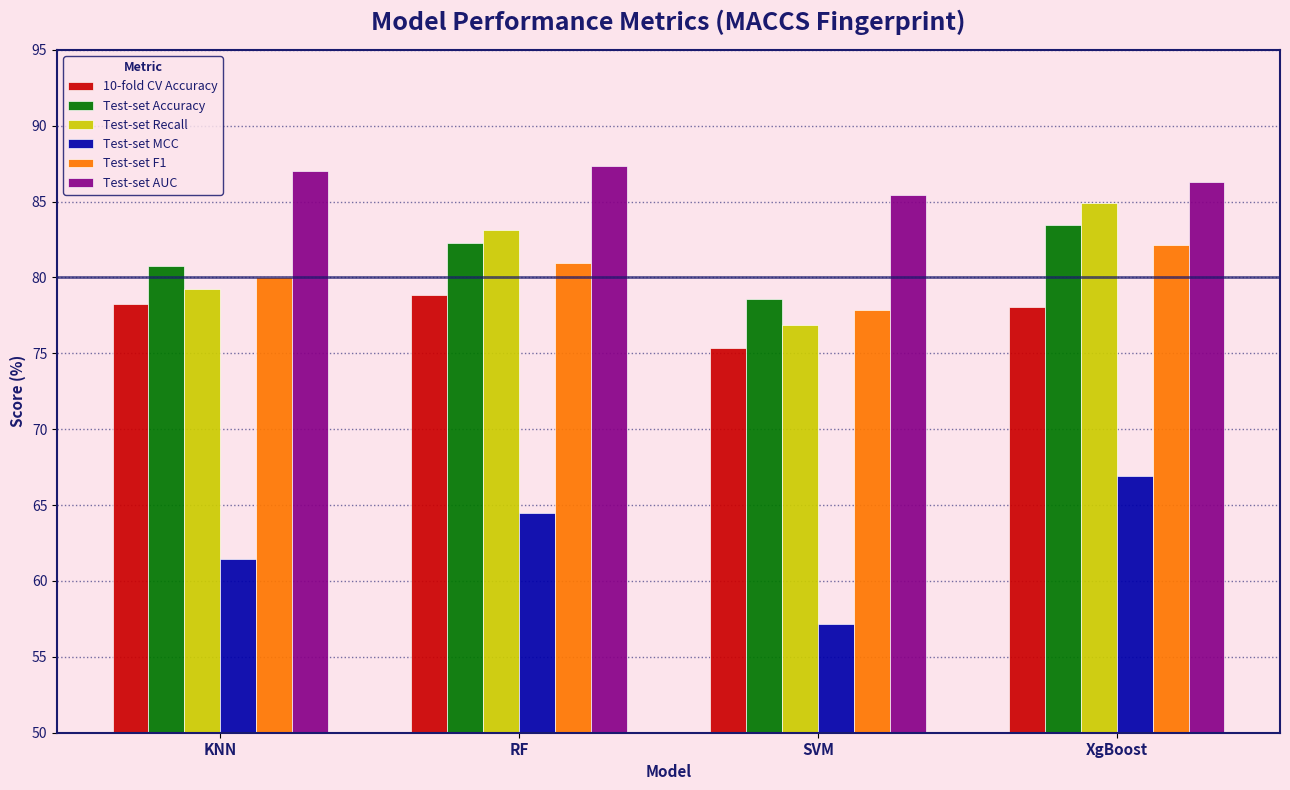

Does the chart contain any negative values?

No